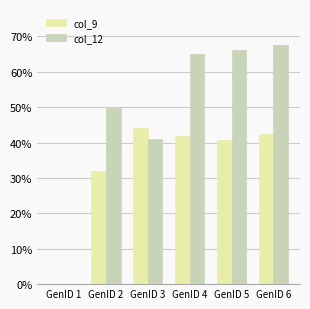

The col_9 series shows 7.8 at GenID 3. True or false?

False